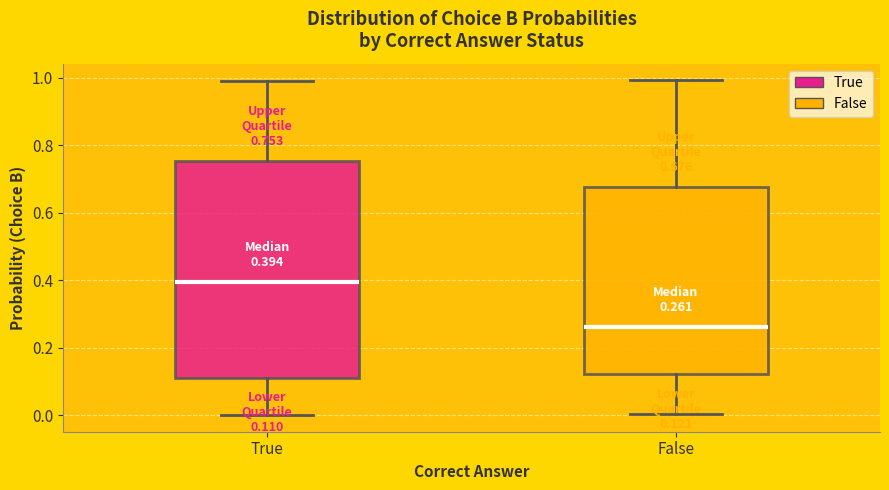

Comparing the boxes themselves (not the whiskers), which one is the tallest?

True